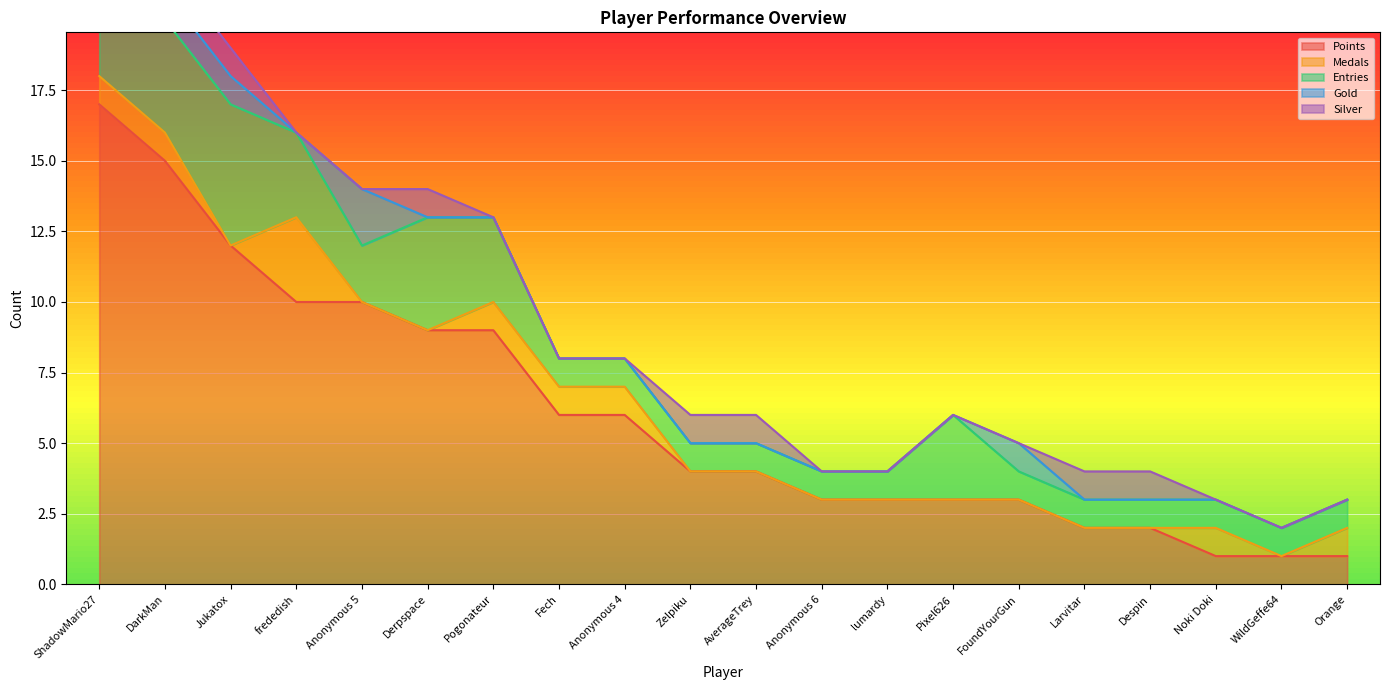

True or false: Entries and Silver cross at least once.

False